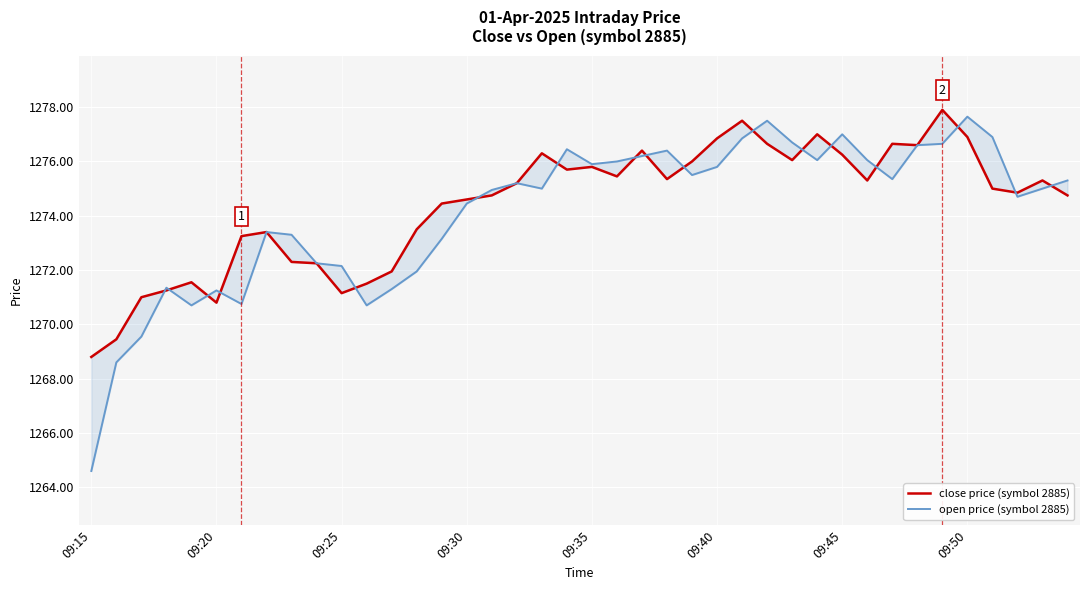

At 38, list the series in order from smallest to largest.

open price (symbol 2885), close price (symbol 2885)